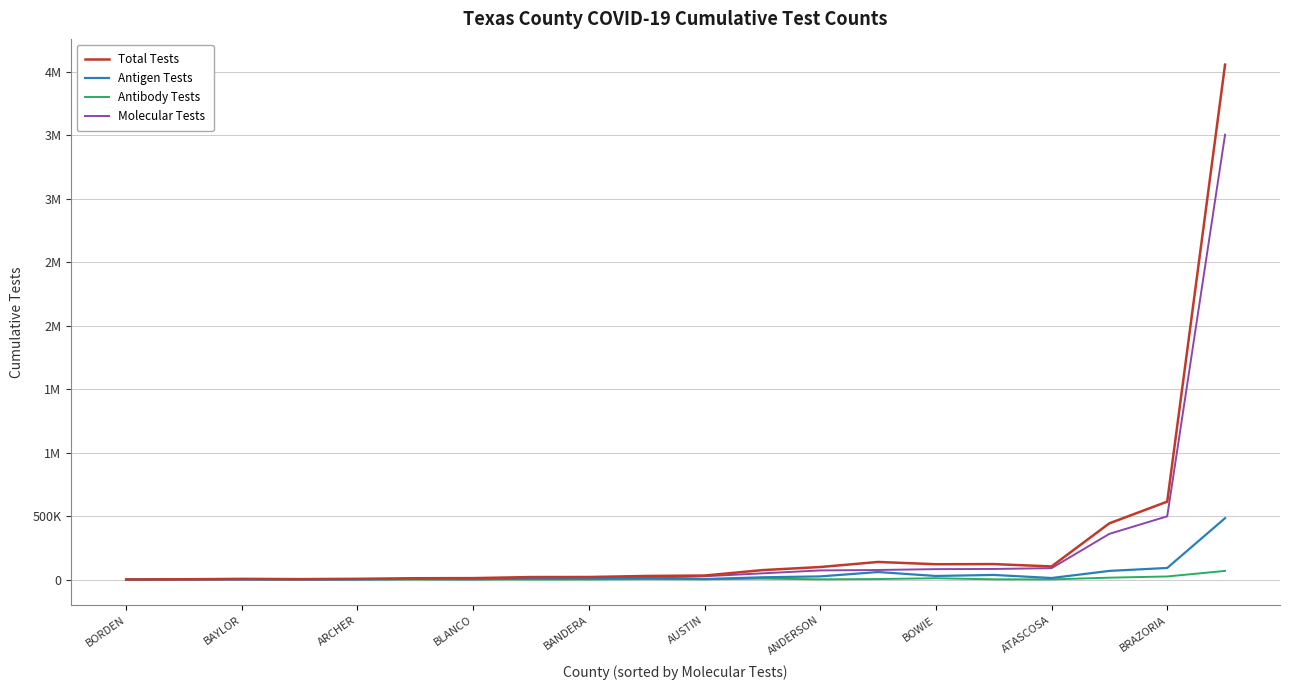

What is the lowest value of the Antigen Tests series?

88